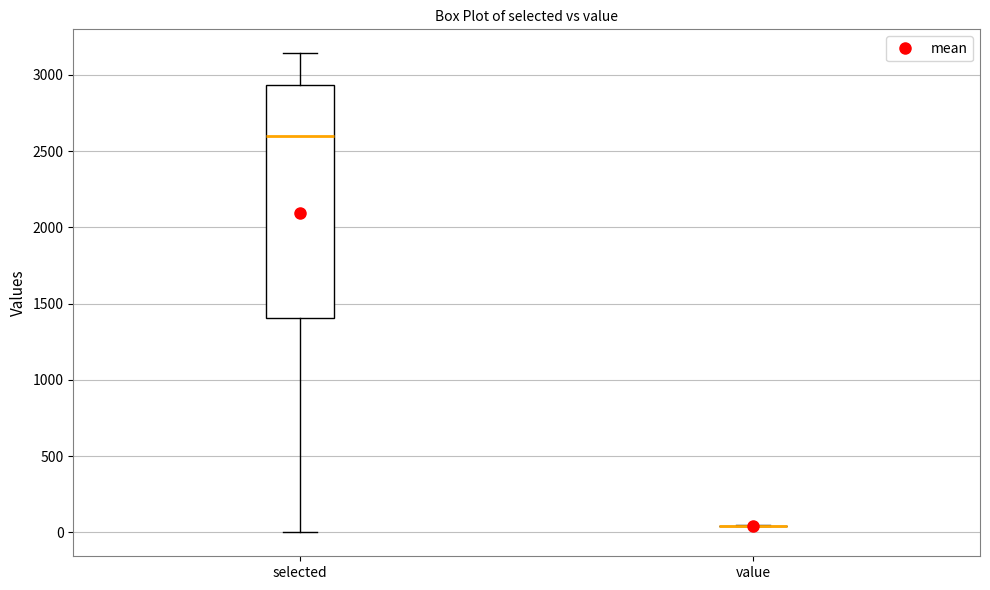

Reading left to right, transcribe this box plot: for each box, give where its median line is, the range the box spans, and where its two whiskers end, as read against the y-axis. The values are not printed on the chart, so give them approximately, as read against the axis.

selected: median 2600, box 1400 to 2950, whiskers 0 to 3150
value: box collapsed to a line at 50, whiskers 50 to 50